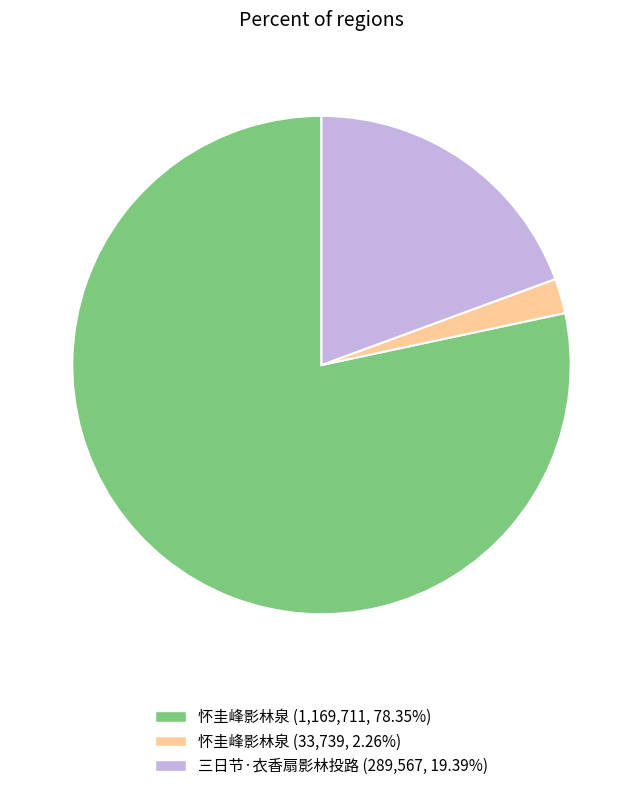

Is there any slice that represents more than half of the pie?

Yes